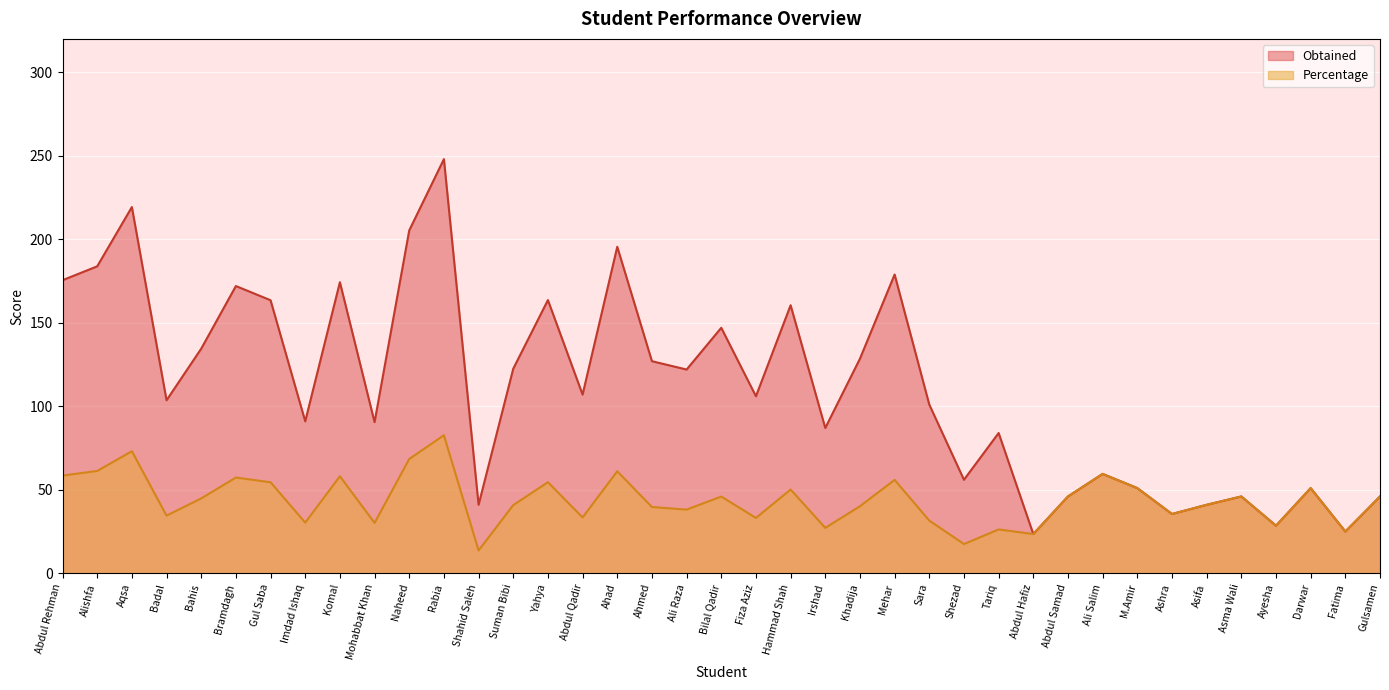

Is it true that Obtained equals 172.0 at Bramdagh?

True